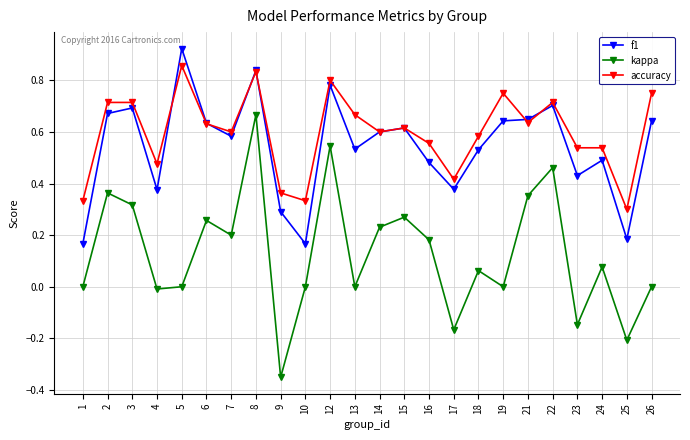

What are all the series names shown in the legend?

f1, kappa, accuracy